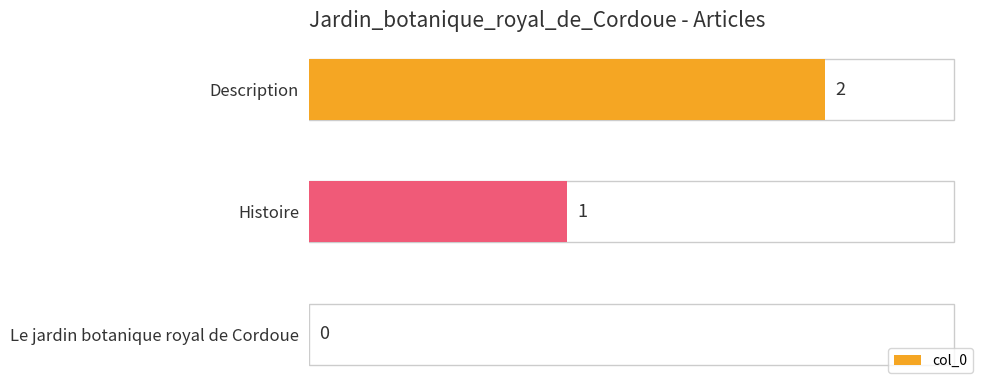

What is the sum of all values?

3